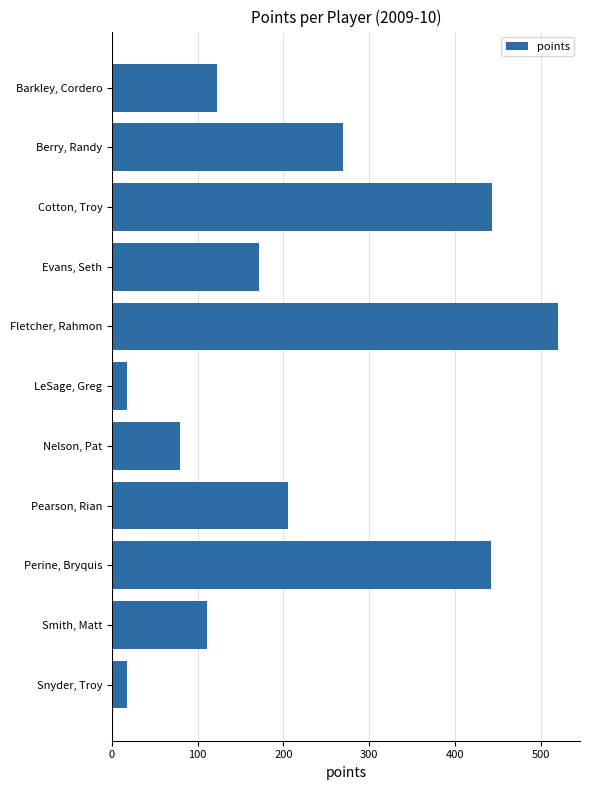

At which label is the value closest to 268?

Berry, Randy